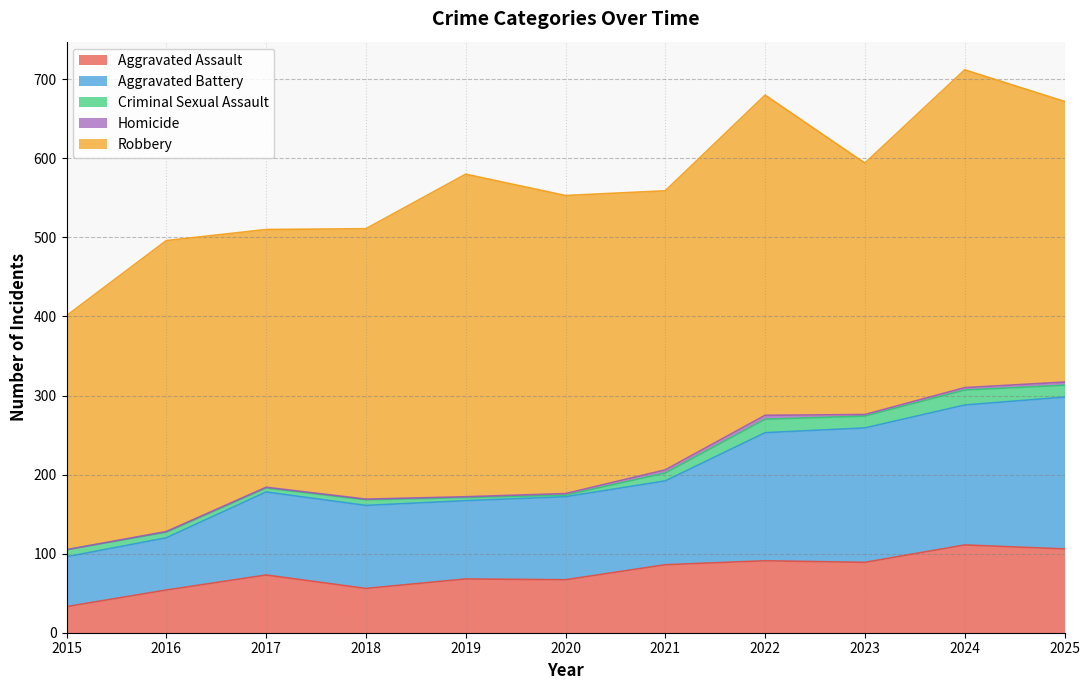

How many interior local peaks does the Criminal Sexual Assault series have?

3